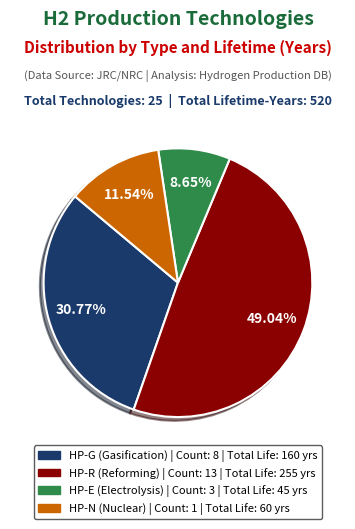

Is it true that HP-N is 56% of the pie?

False